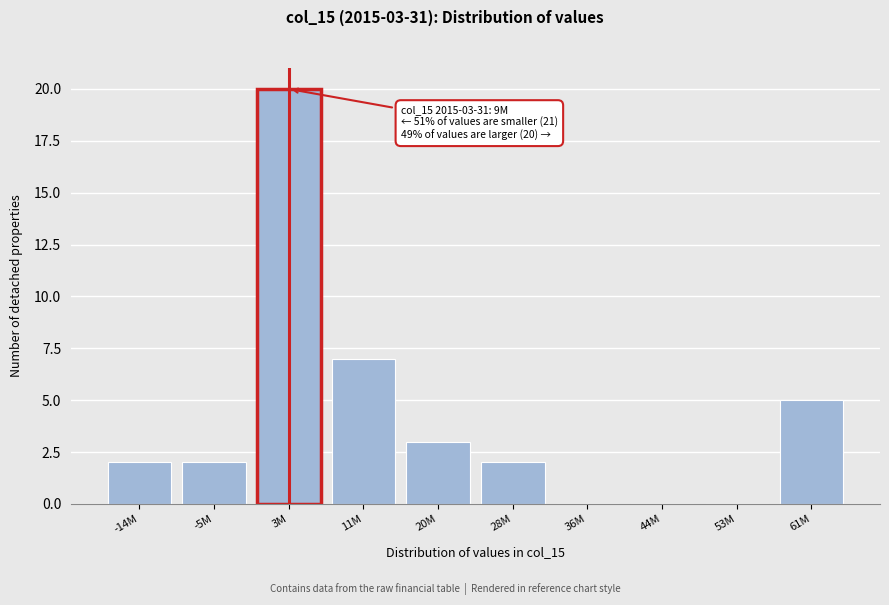

Reading left to right, extract all data points from this chart.

-14M=2	-5M=2	3M=20	11M=7	20M=3	28M=2	36M=0	44M=0	53M=0	61M=5